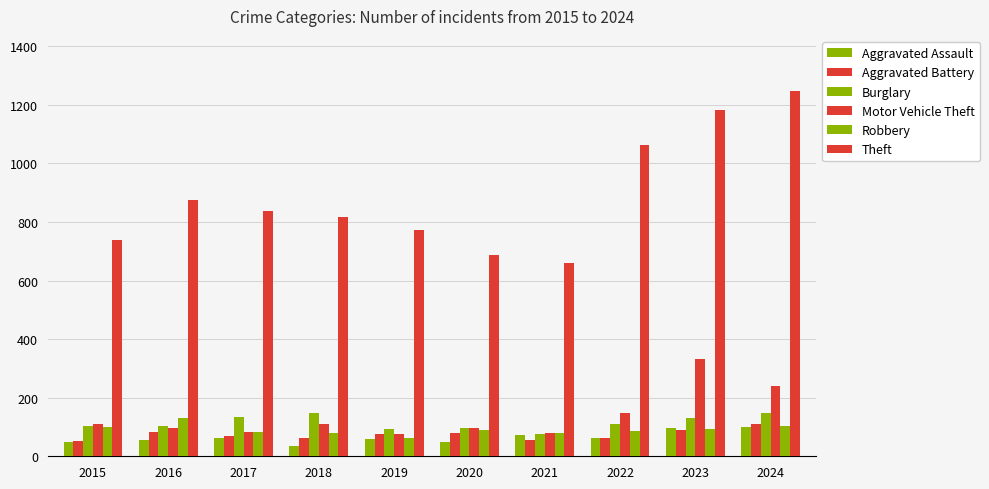

What is the sum of all Robbery values?

908